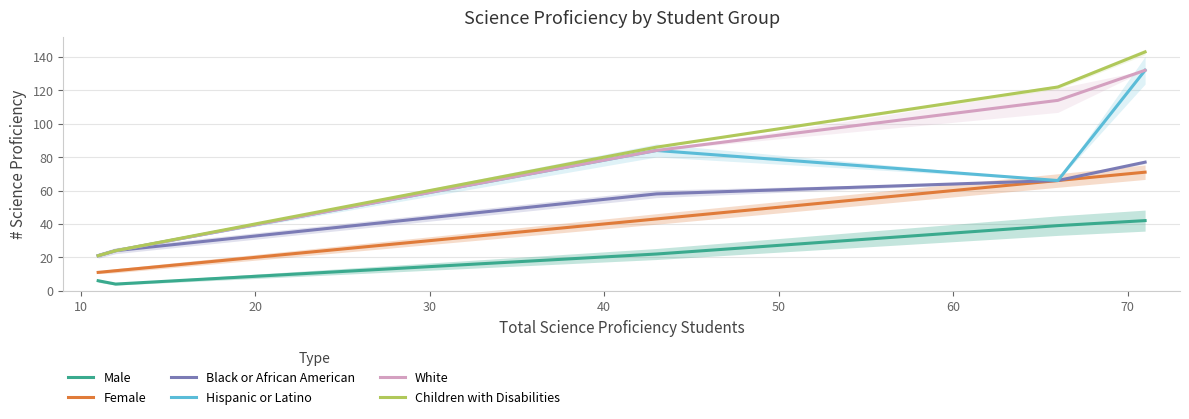

What is the lowest value of the Male series?

4